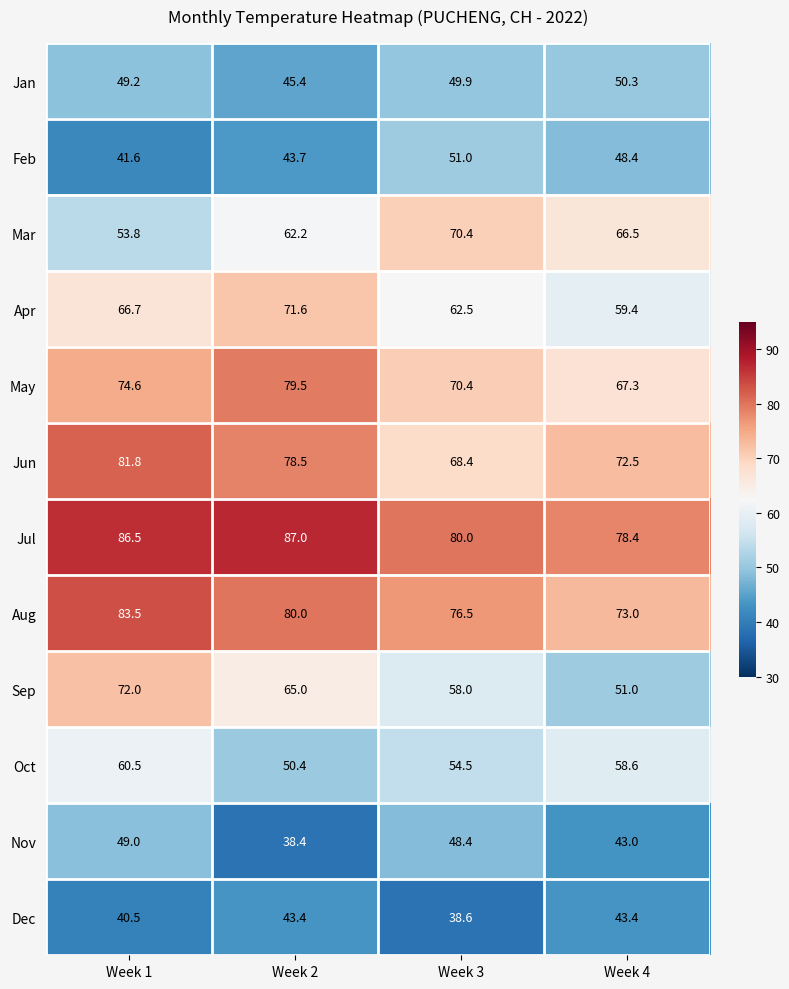

How many distinct data groups are displayed?

12